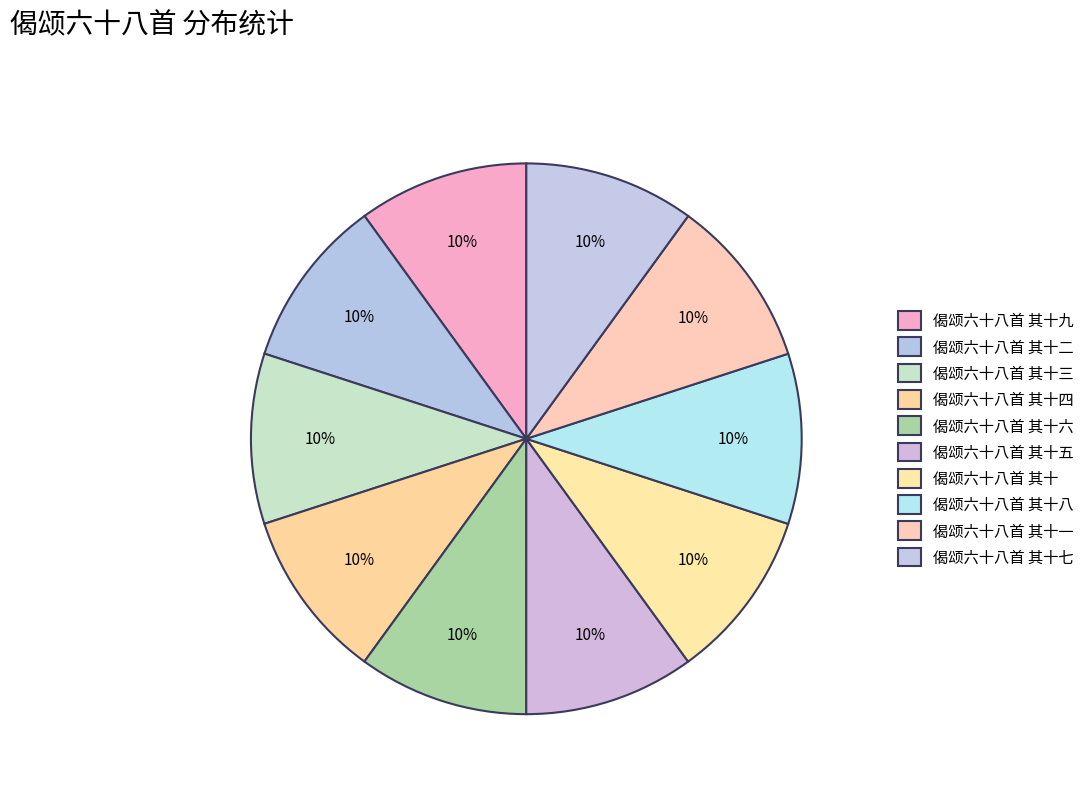

How many slices are in this pie chart?

10